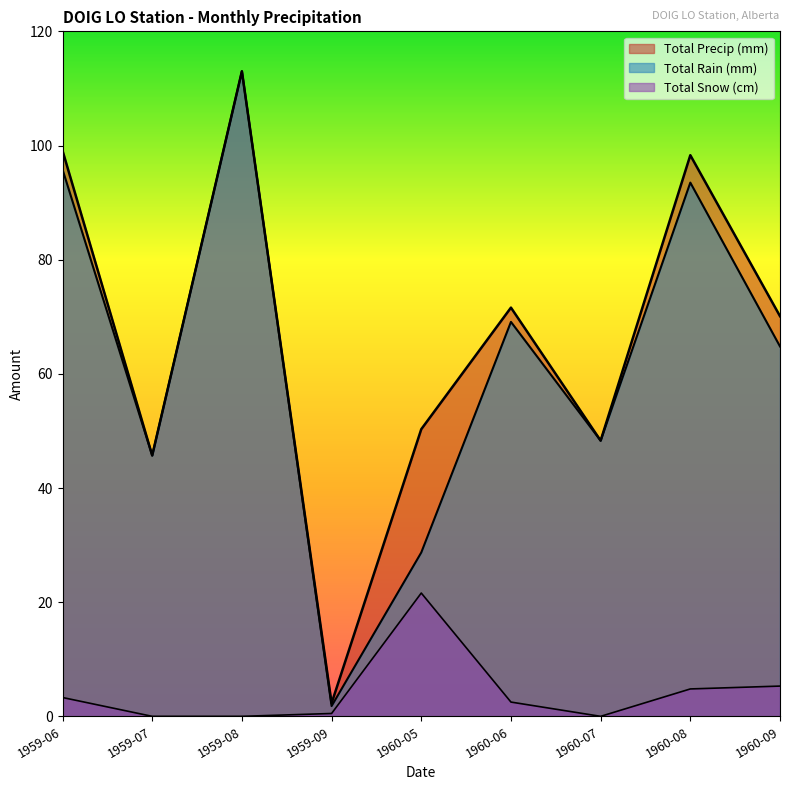

True or false: Total Snow (cm) has more than 2 points higher than both neighbors.

False